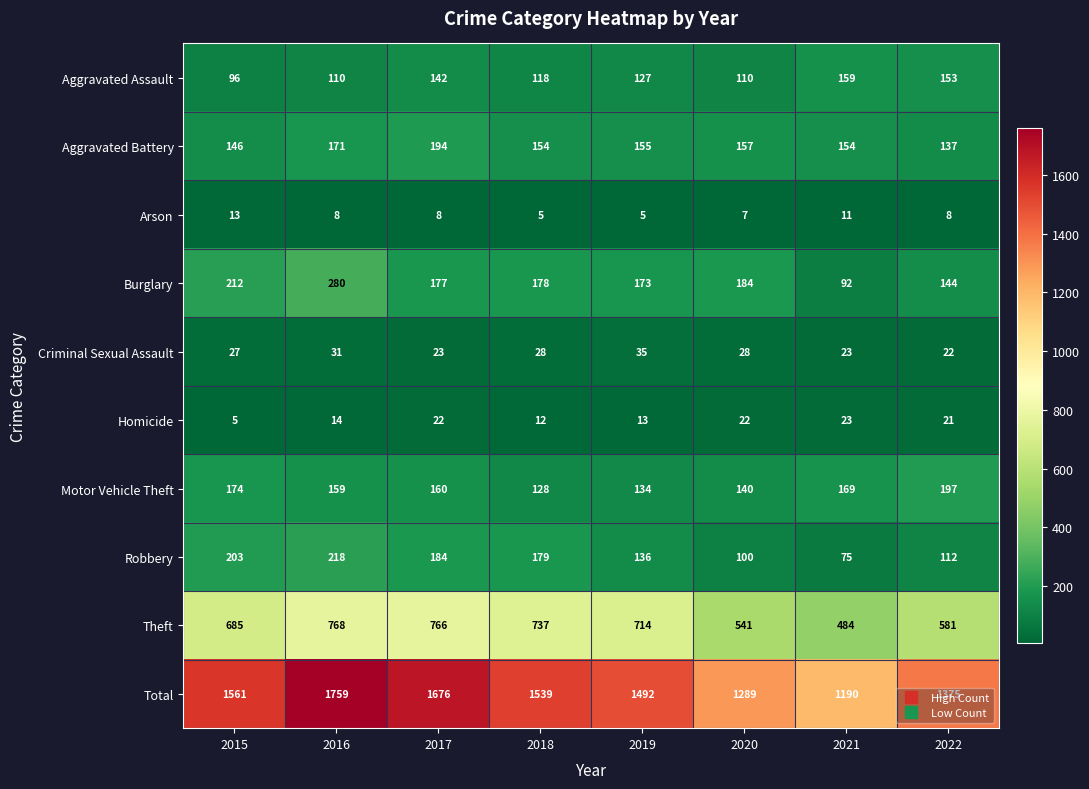

Count the number of categories in the chart.

8